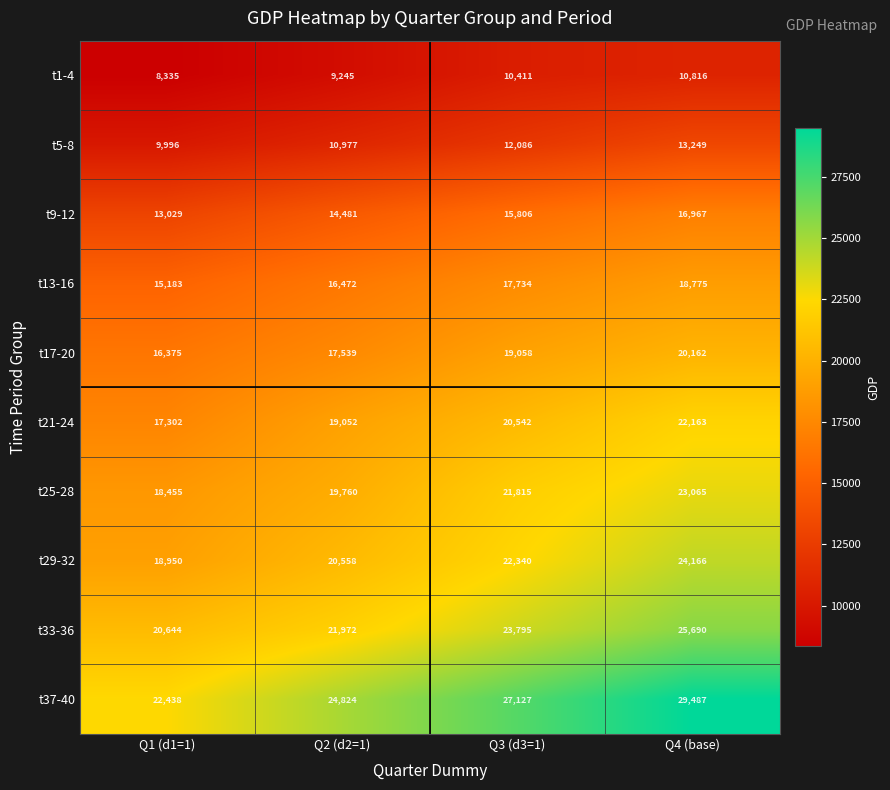

Which category has the highest value across all series?

Q4 (base)